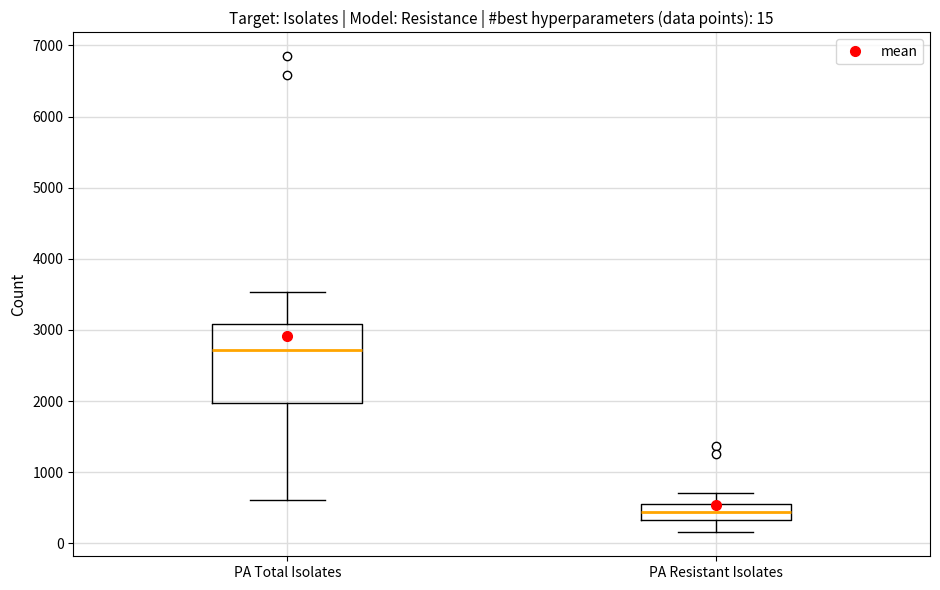

Which box has the highest median line?

PA Total Isolates